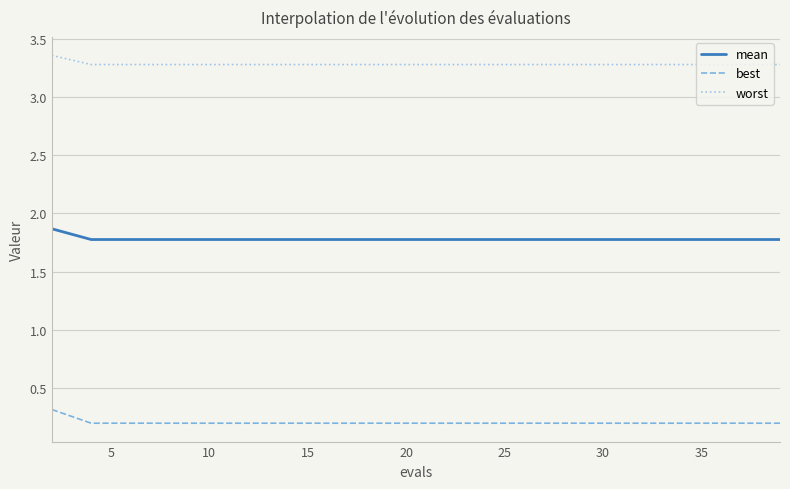

How many distinct data groups are displayed?

3